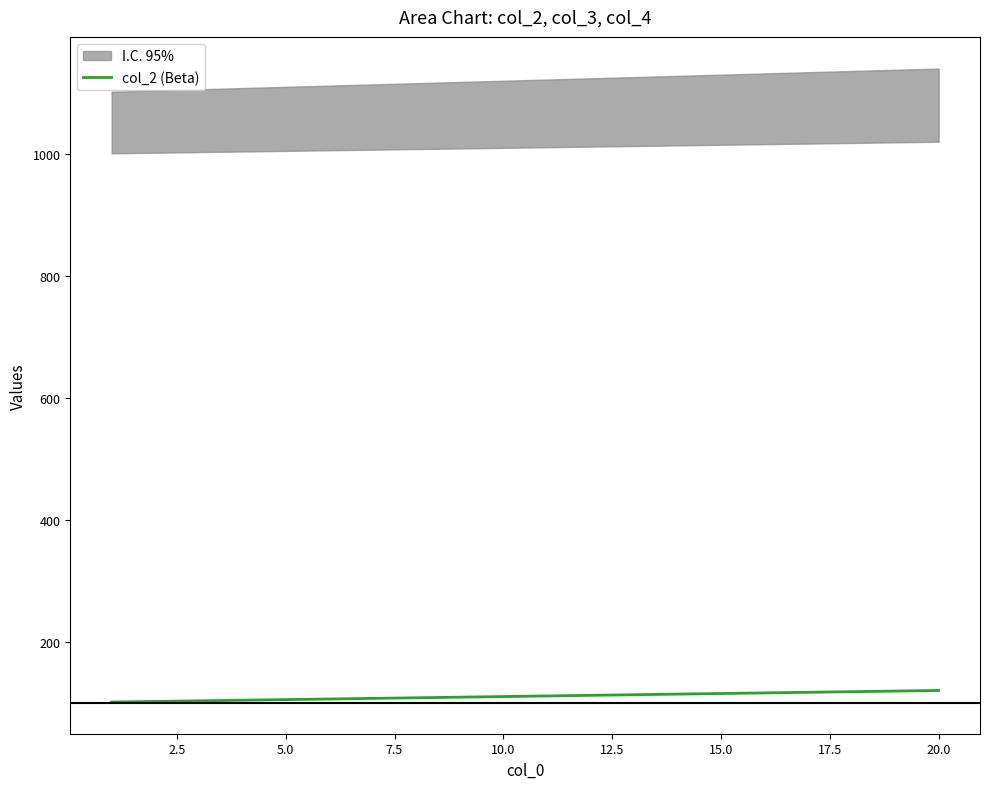

What is the minimum value for col_2 (Beta)?

101